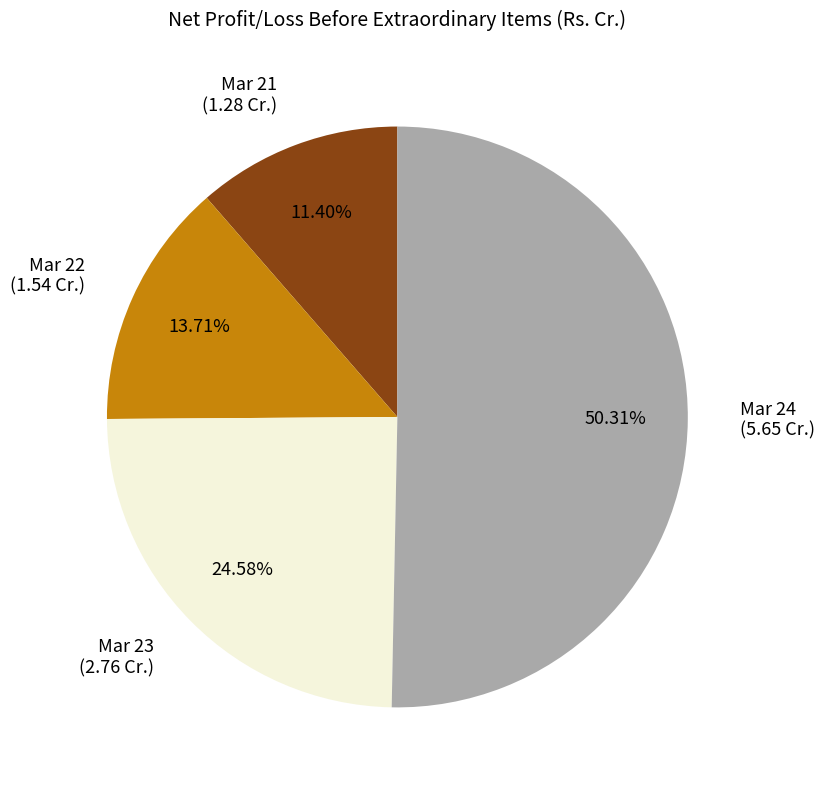

To the nearest percent, what is the combined percentage of Mar 24 and Mar 22?

64%